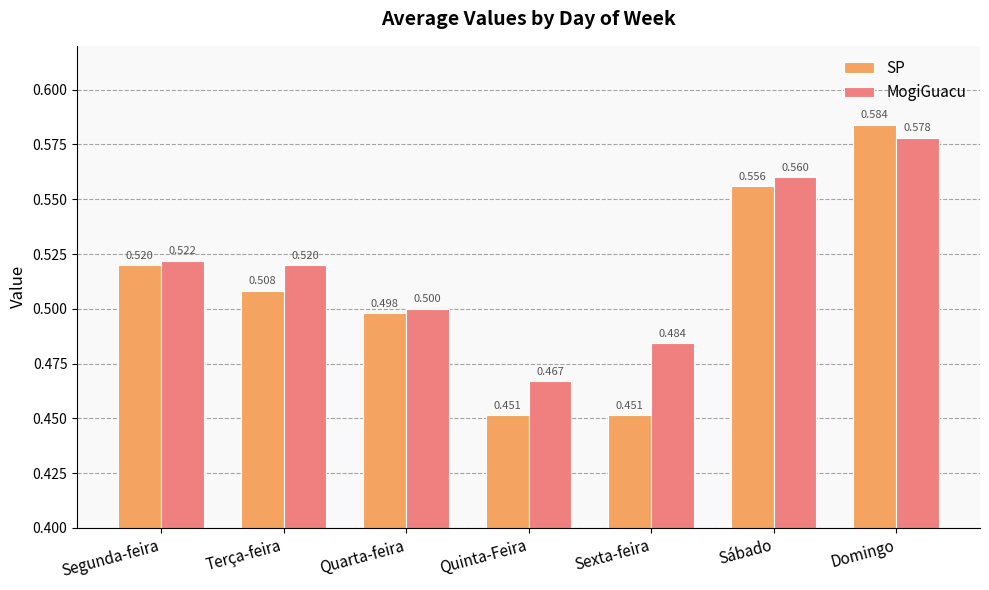

Which series has the largest total across all categories?

MogiGuacu